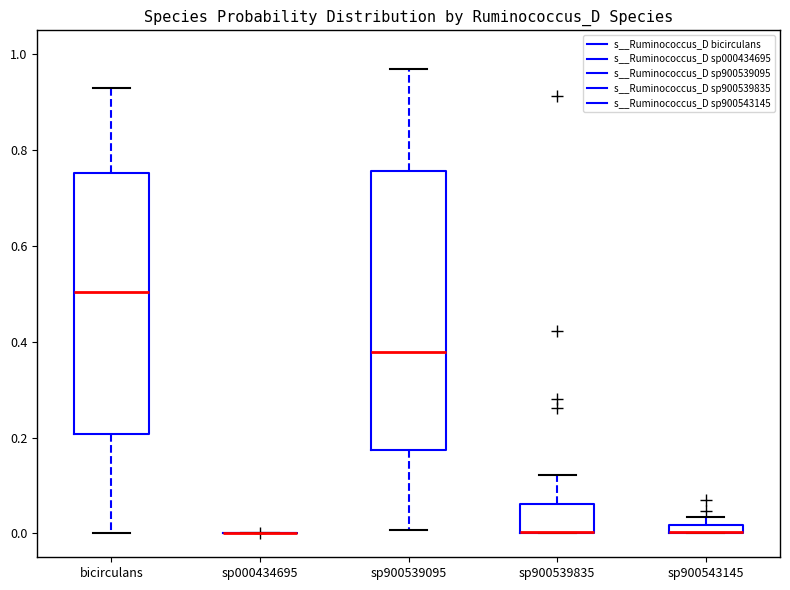

Where is the lower edge of the box for bicirculans on the y-axis? The values are not printed on the chart, so give them approximately, as read against the axis.

0.20